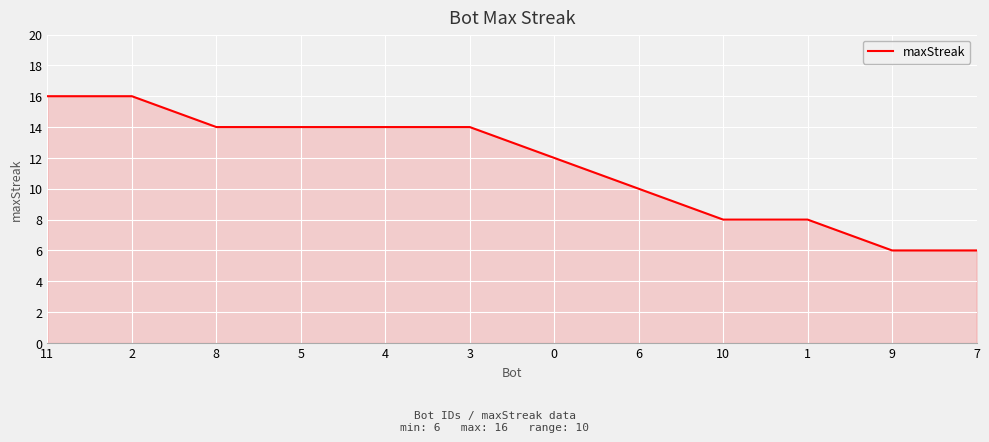

How many values are below 14?

6